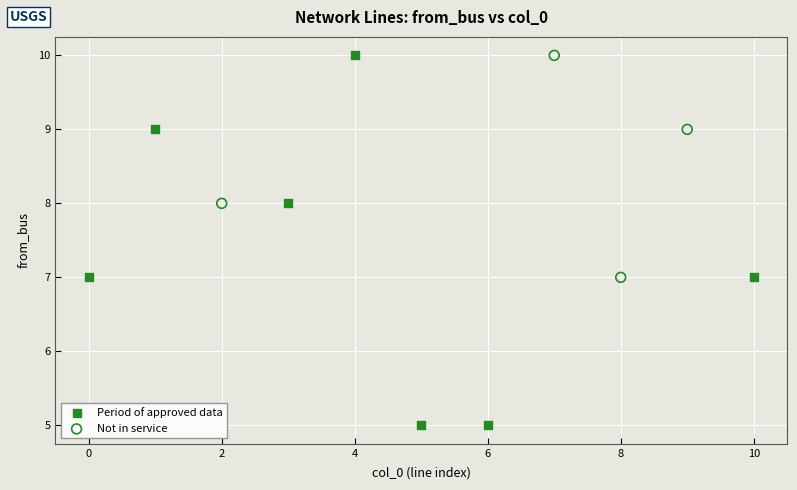

Which series has the widest spread of Y values?

Period of approved data